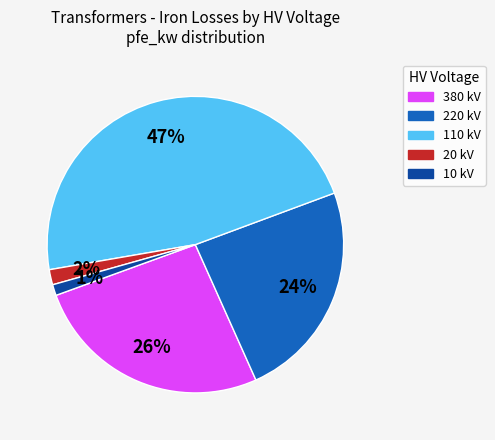

Does any single category account for the majority?

No